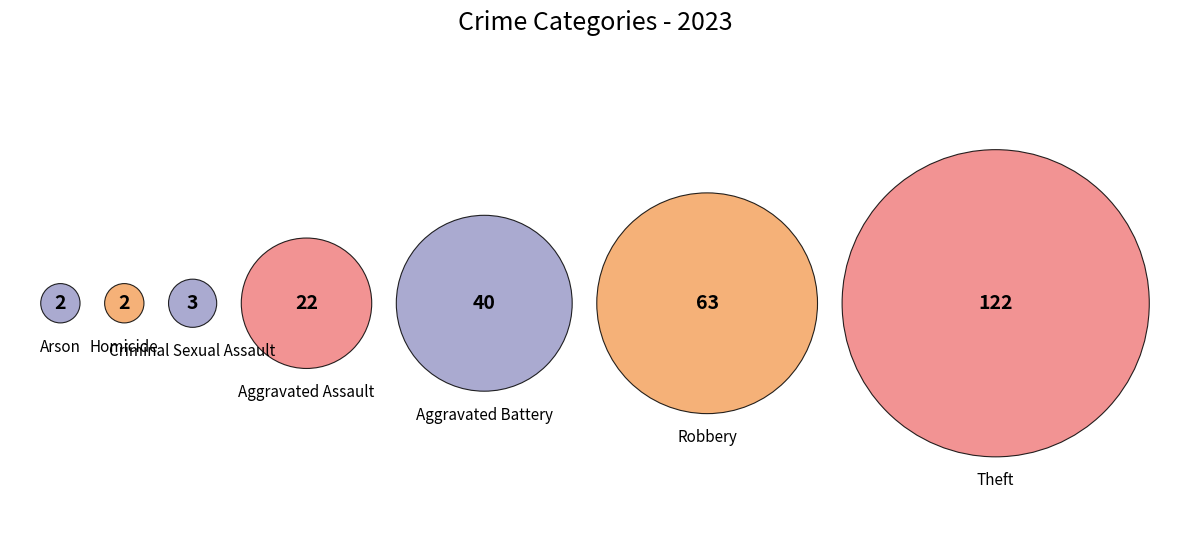

The Robbery slice represents 12% of the pie. True or false?

False